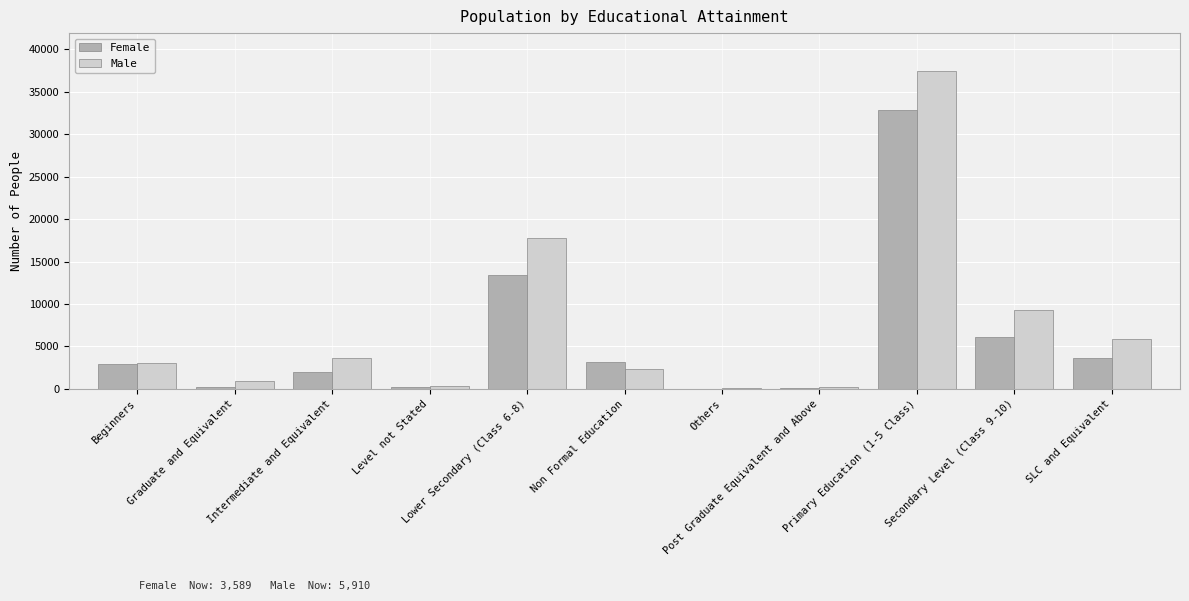

What is the greatest value displayed?

37400